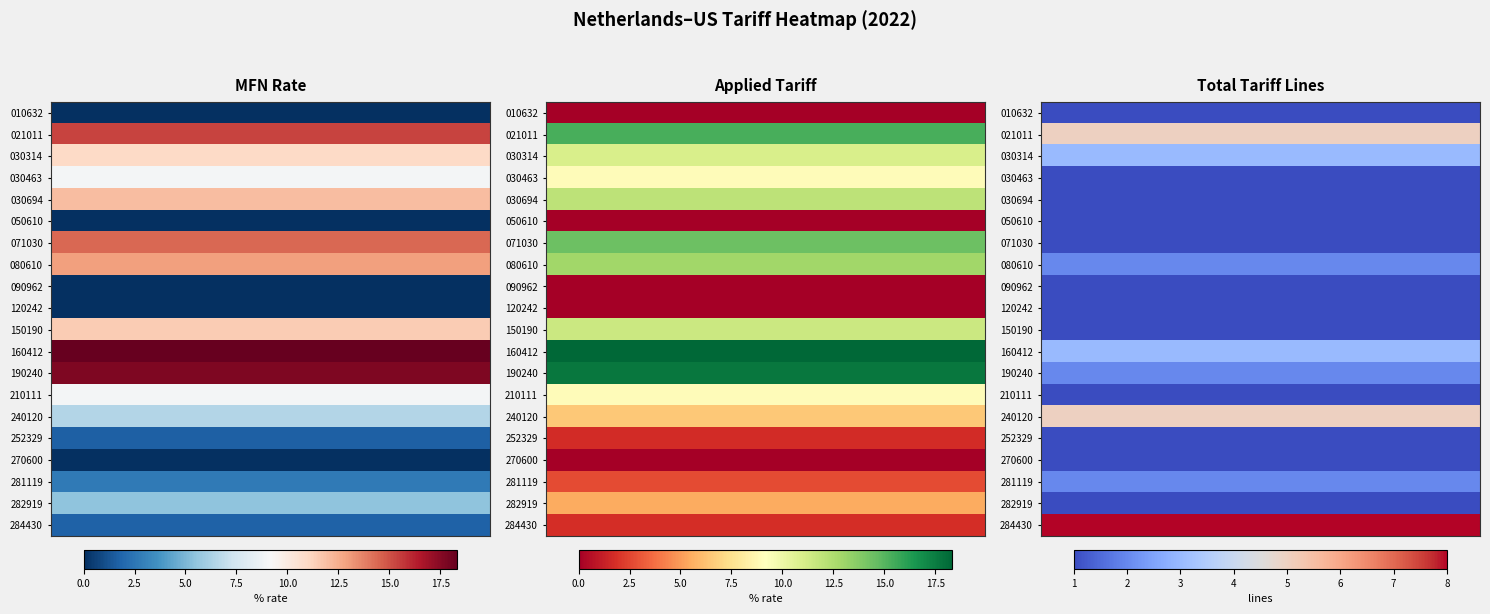

True or false: 030314 has a value of 11.0 at MFNRate.

True